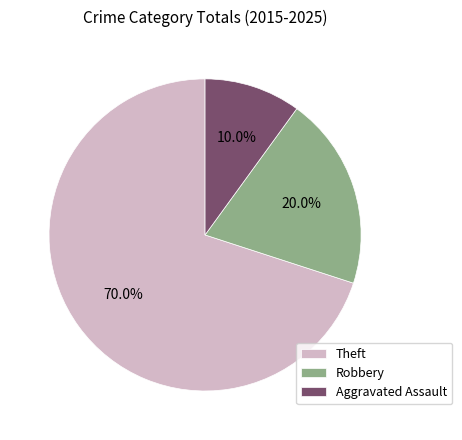

Which slice is the largest?

Theft